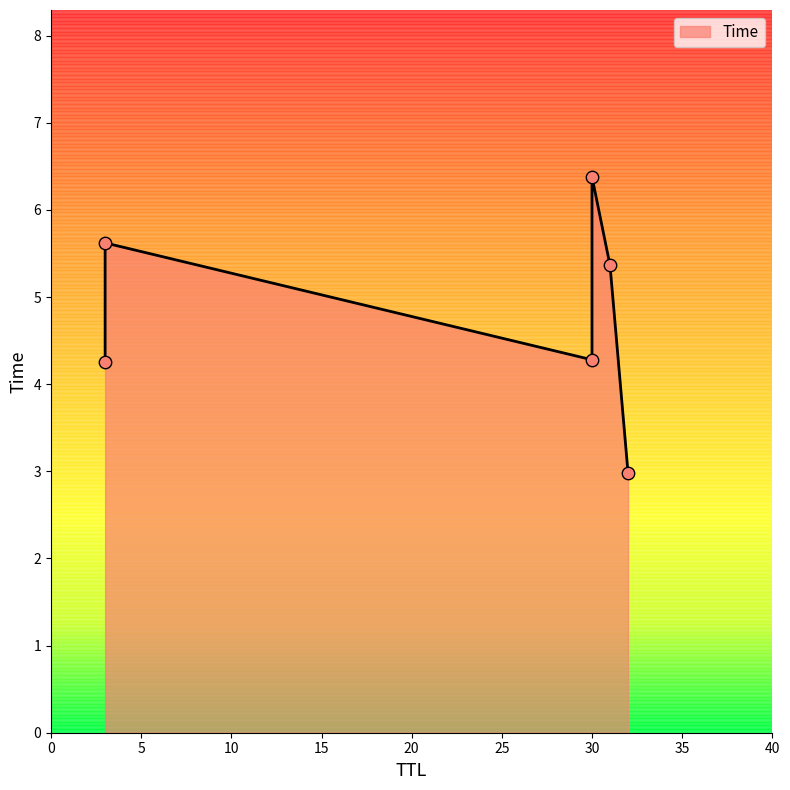

Which has a higher value, 3 or 3?

3